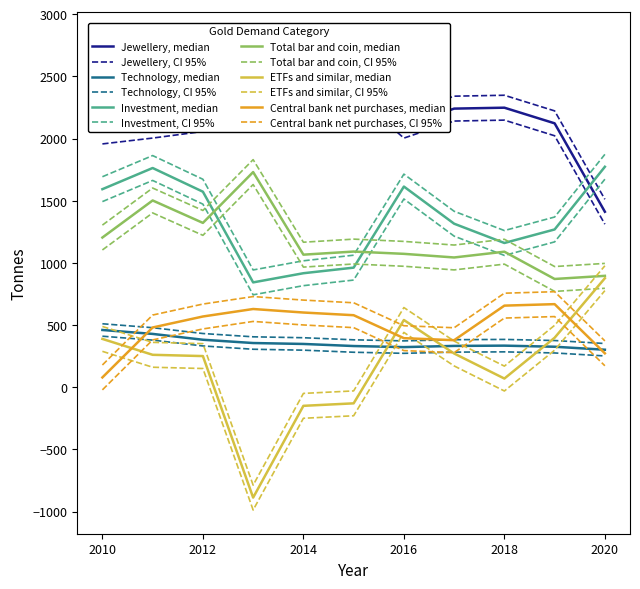

At which label does Investment reach its minimum?

2013